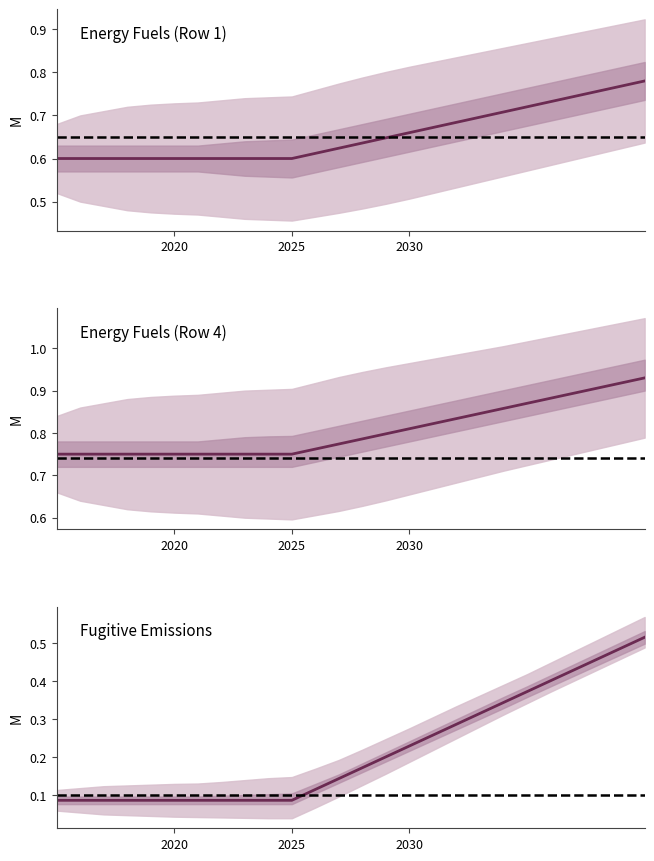

Is the value of Energy Fuels row4 at 12 greater than the value of Energy Fuels row1 at 2?

No